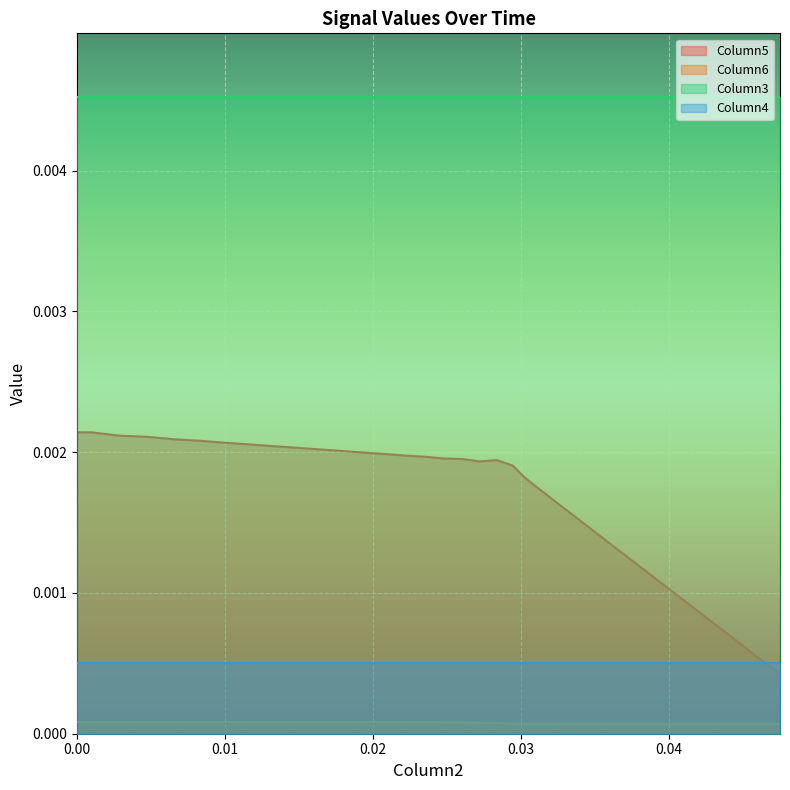

How many categories are shown in the chart?

40